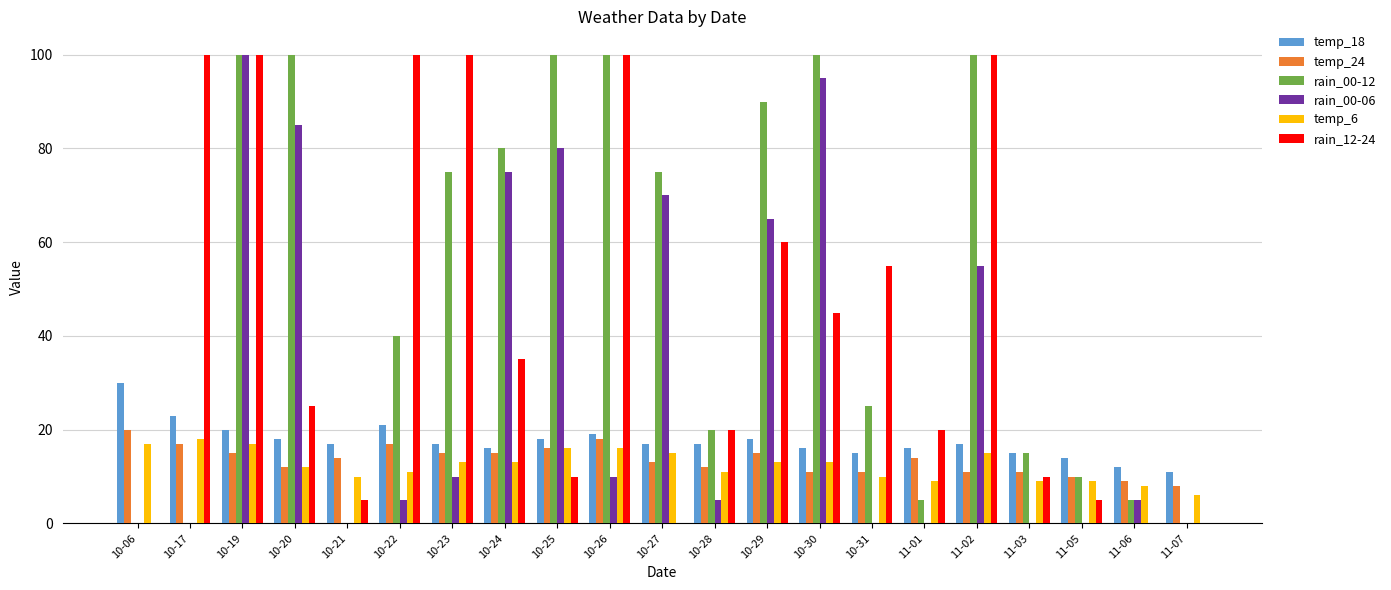

Which series changed the most between 10-22 and 10-28?

rain_12-24